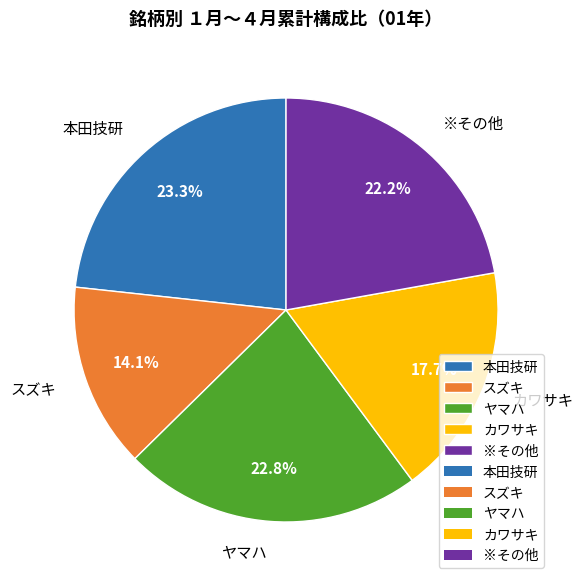

Which slice is the largest?

本田技研